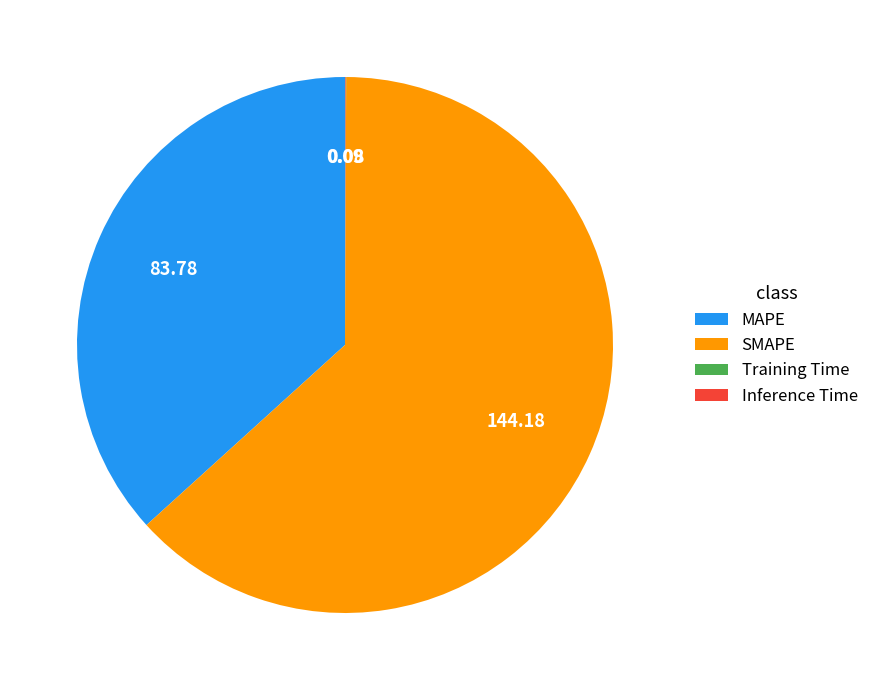

What is the majority slice?

SMAPE